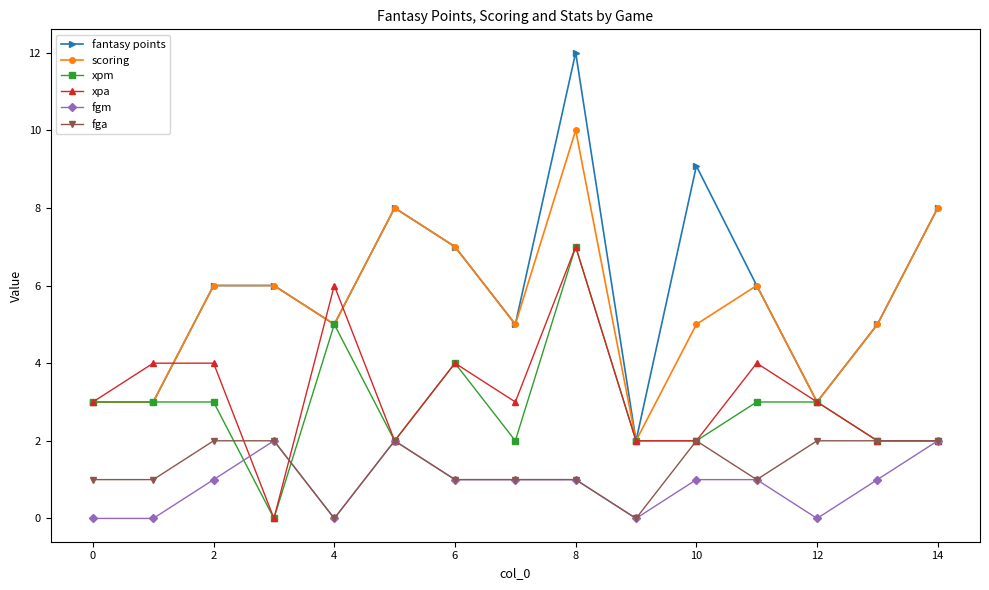

Which series has the largest total across all categories?

fantasy points